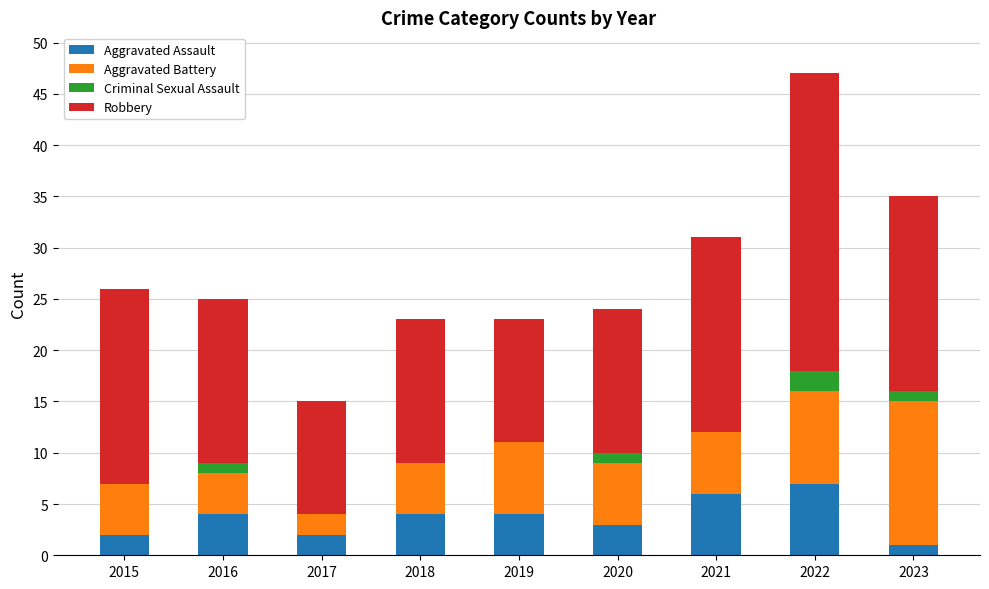

What is the maximum value for Aggravated Assault?

7